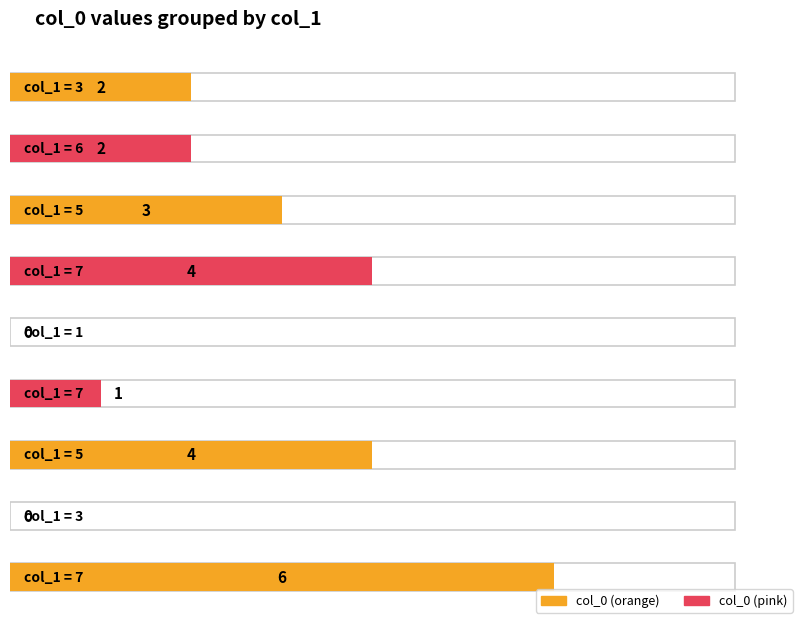

Between 7 and 5, which is larger?

7